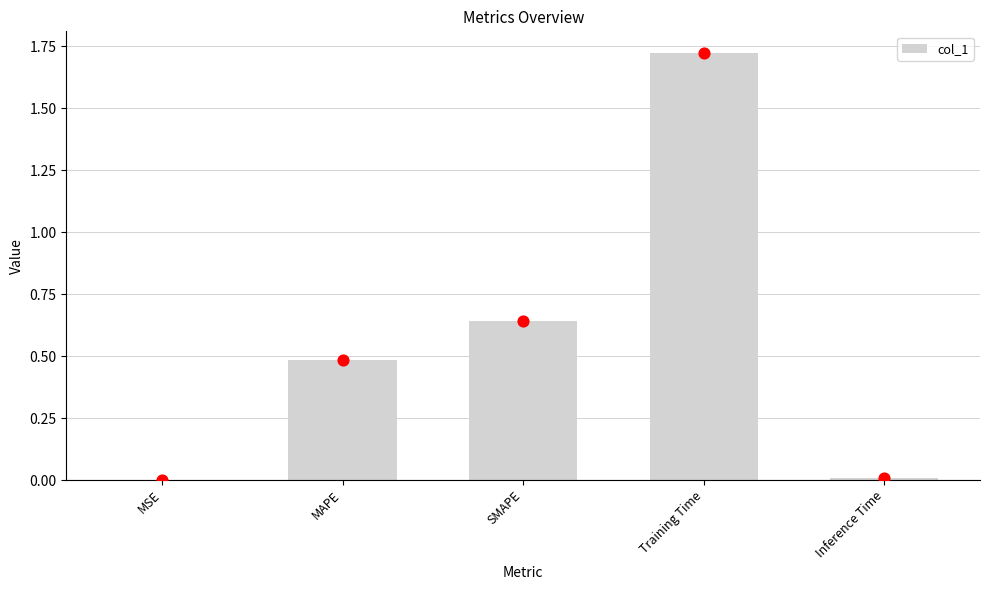

What is the change in value from MAPE to SMAPE?

+0.2